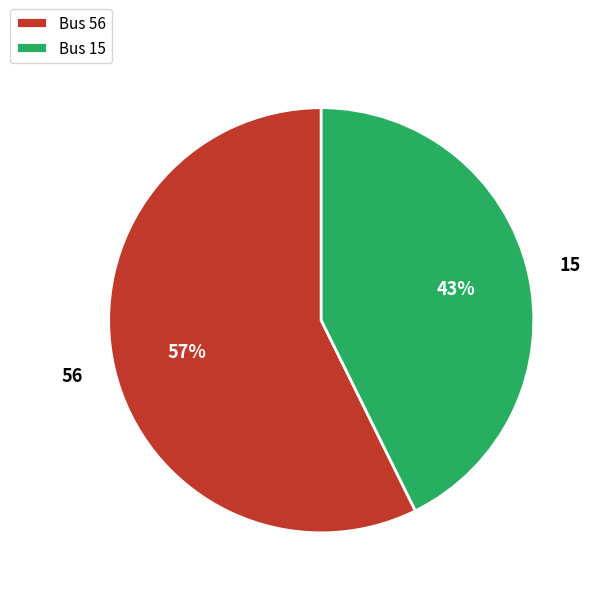

To the nearest percent, what is the combined percentage of Bus 56 and Bus 15?

100%